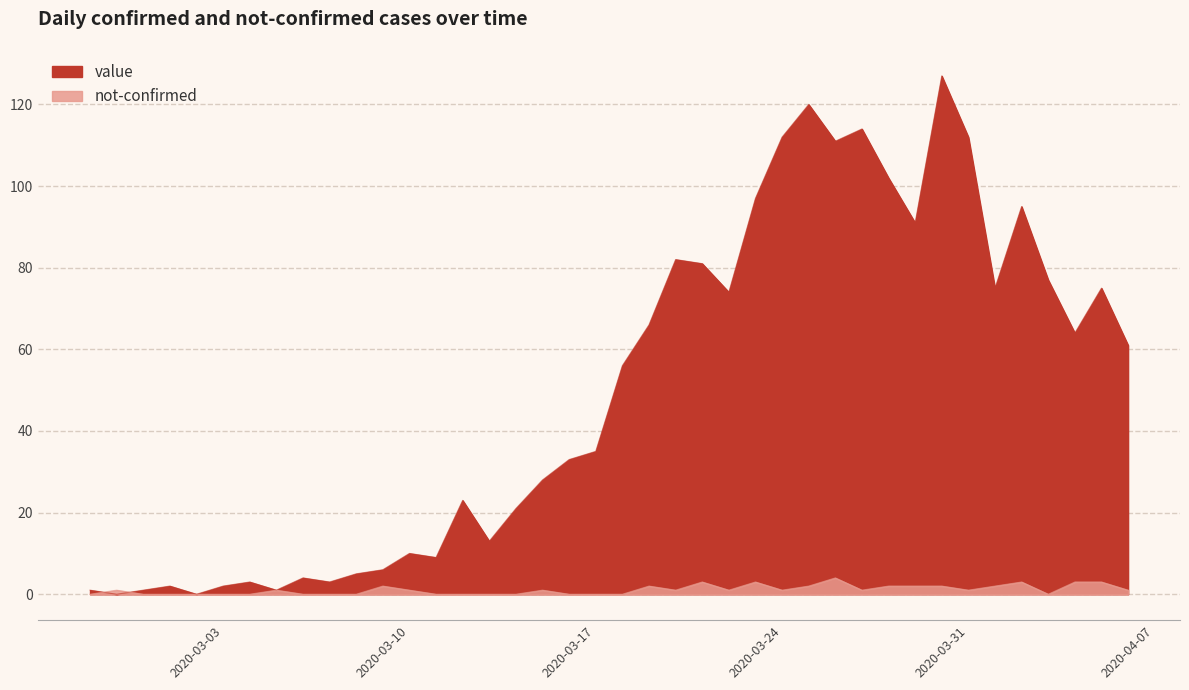

Rank the series by their average value, from lowest to highest.

not-confirmed, value